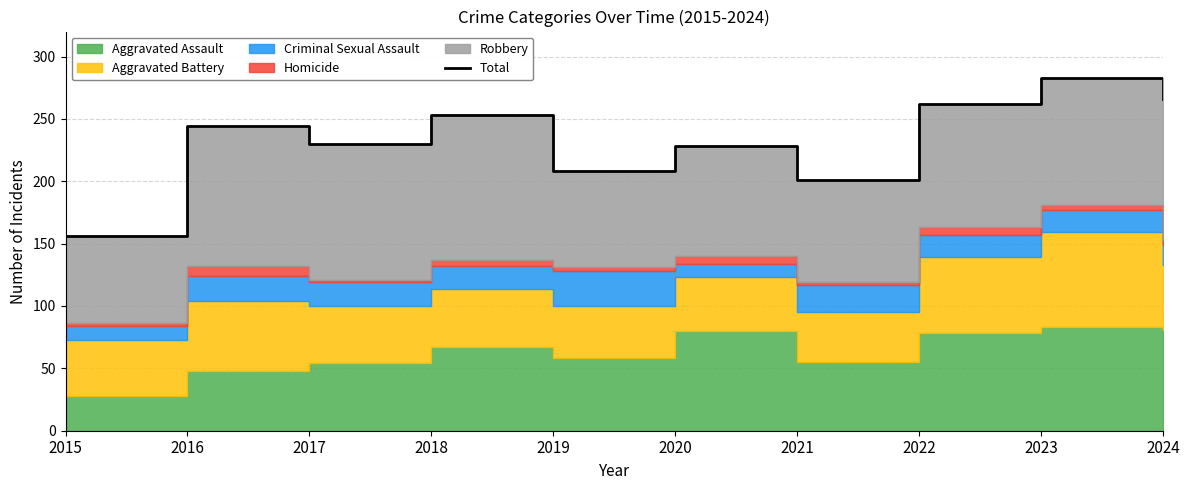

Which has a higher value, 2021 or 2024?

2024